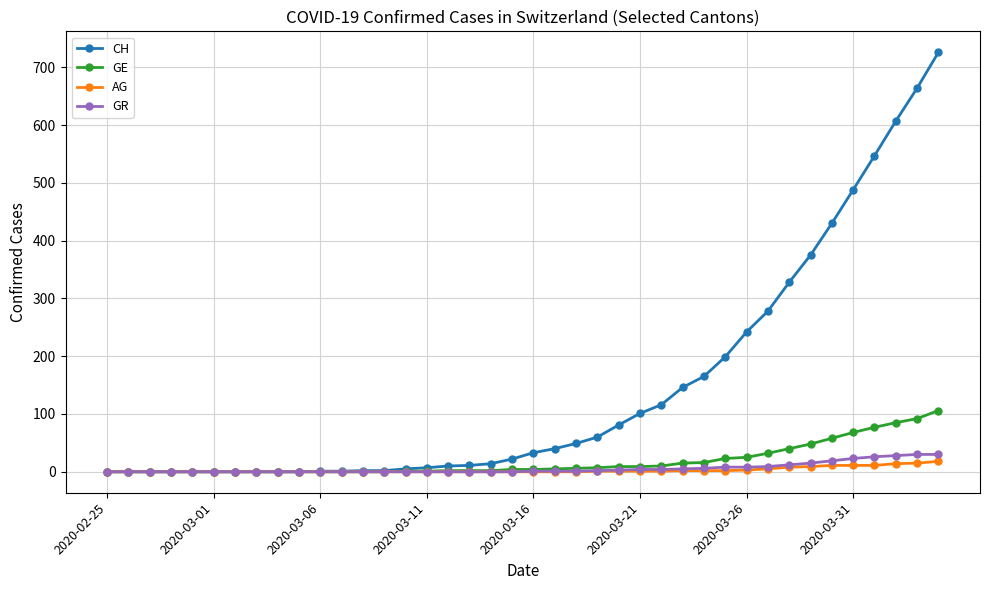

Which series has the largest total across all categories?

CH